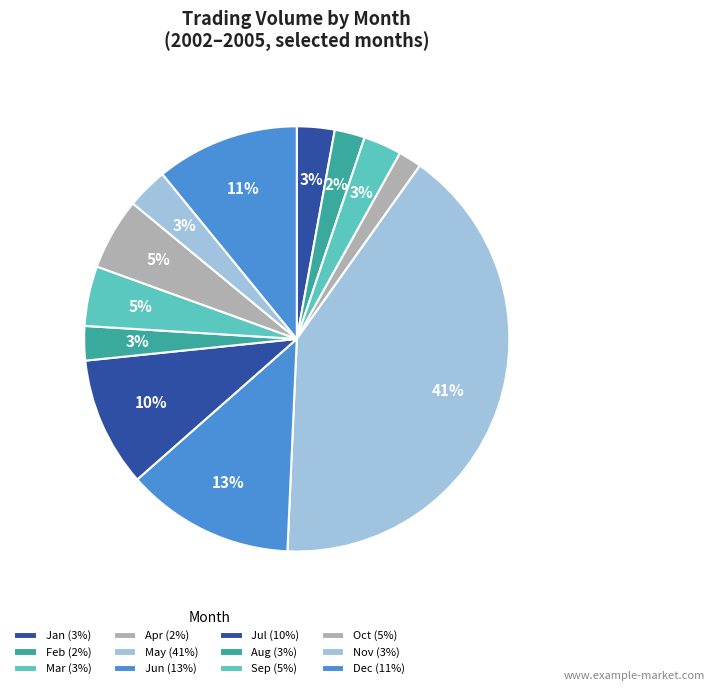

How many slices are in this pie chart?

12